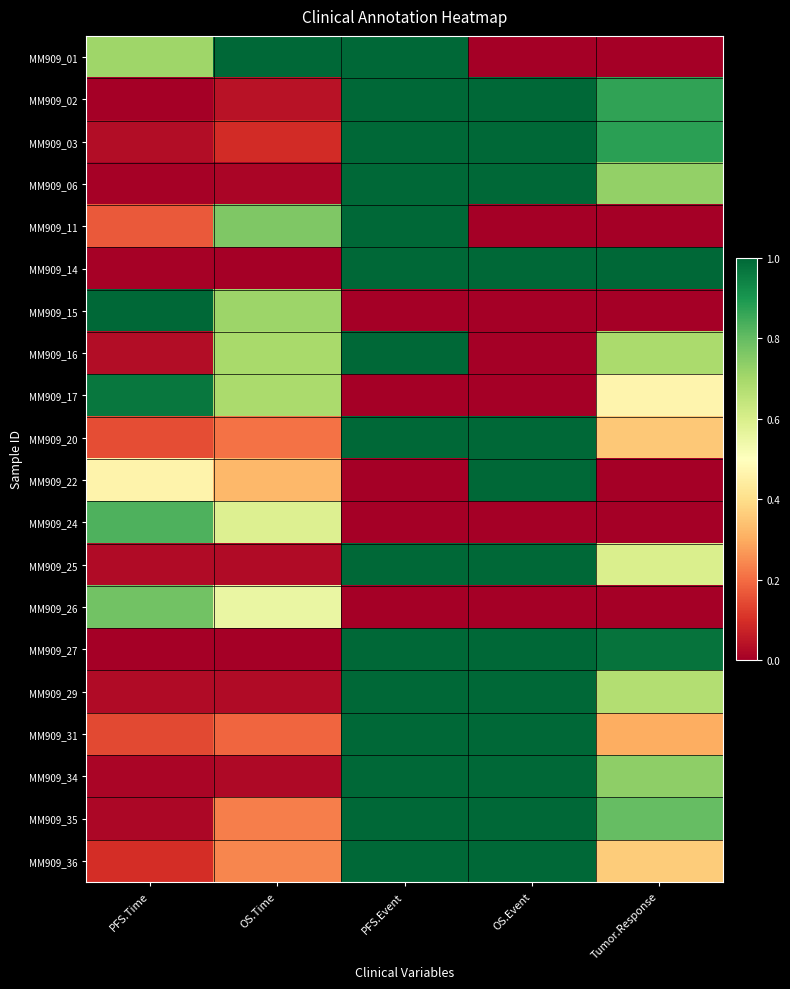

Between Tumor.Response and OS.Event, which is larger?

Tumor.Response